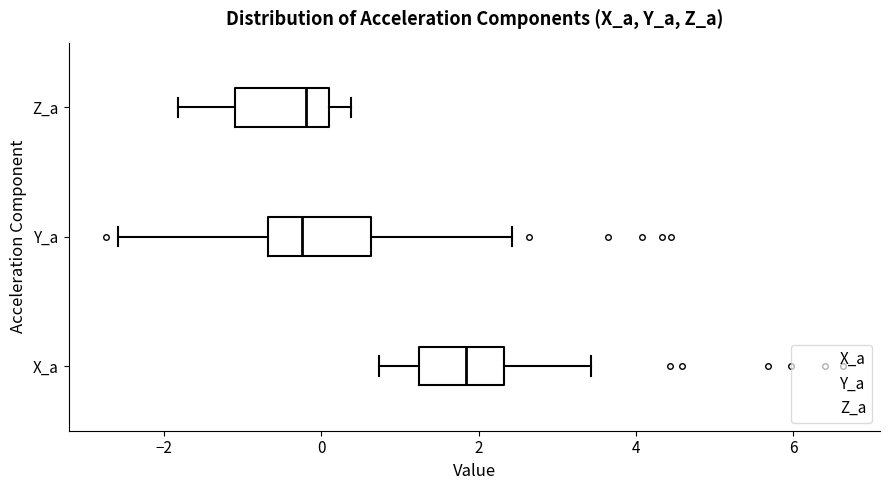

Which box's median line is the furthest to the right?

X_a